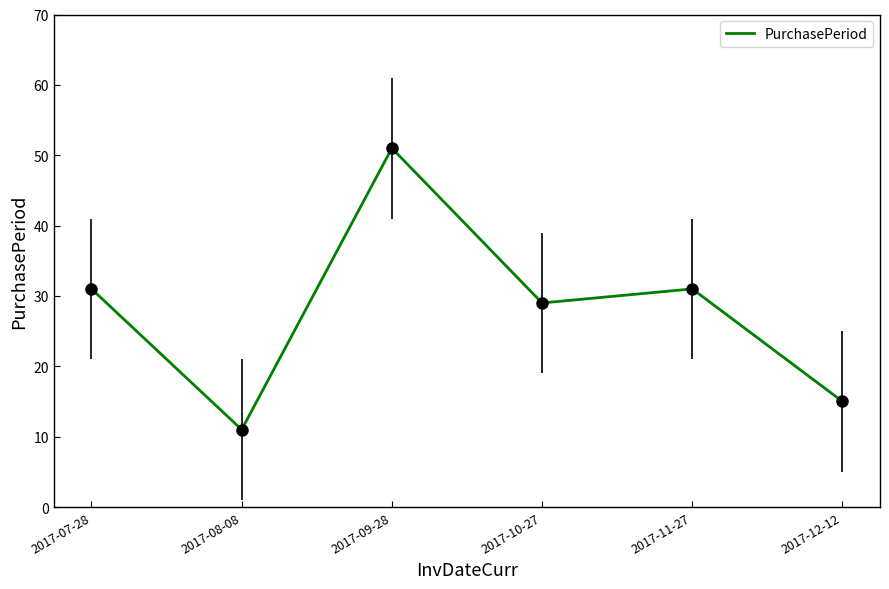

Count the number of categories in the chart.

6